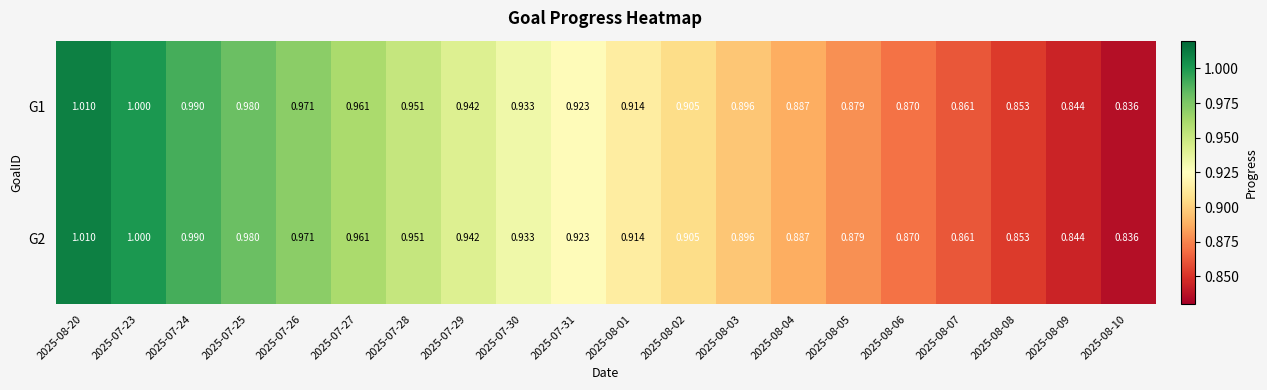

Is the value of G1 at 2025-08-10 greater than the value of G2 at 2025-07-29?

No